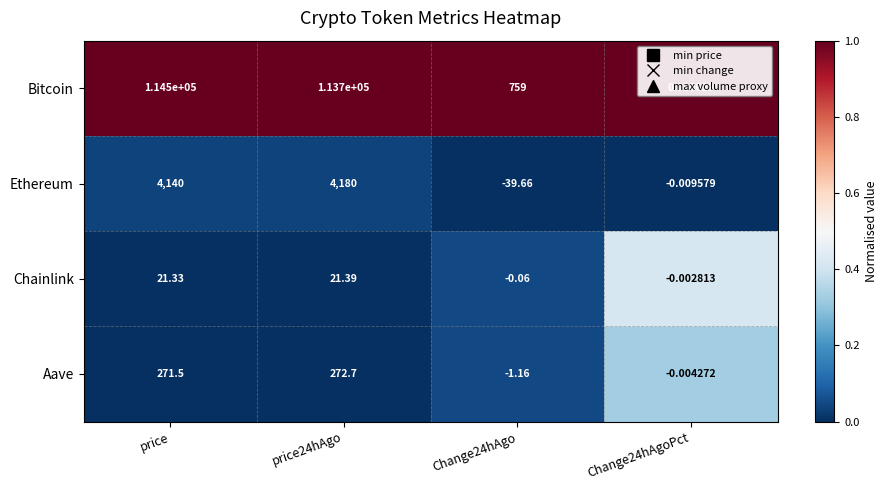

Which series has the widest spread of values?

Bitcoin